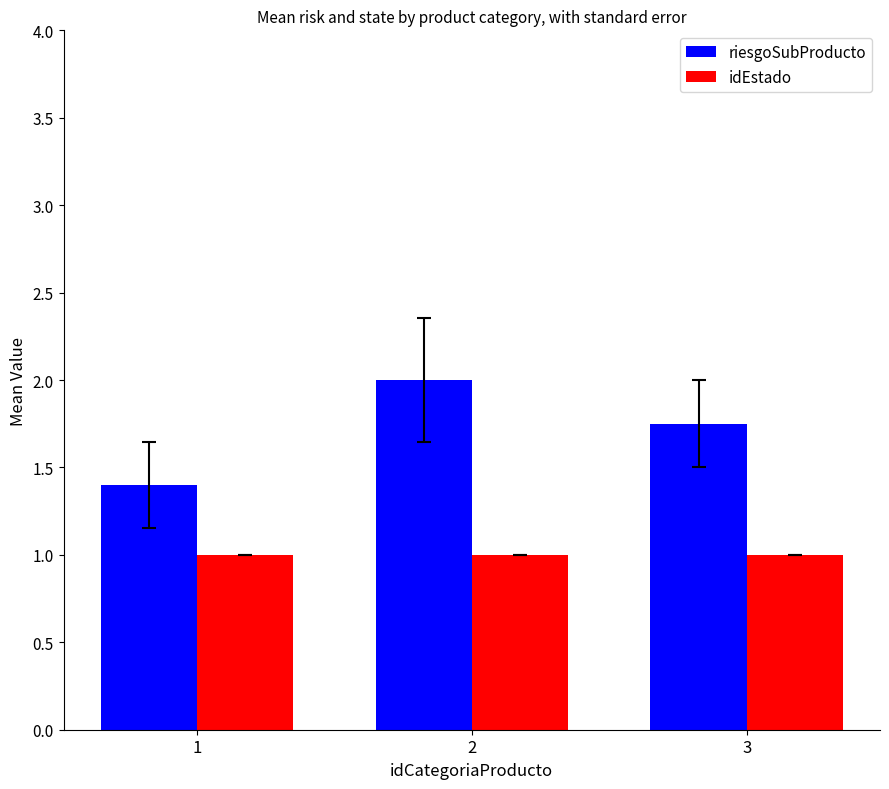

What is the sum of the idEstado values at 2 and 3?

2.0